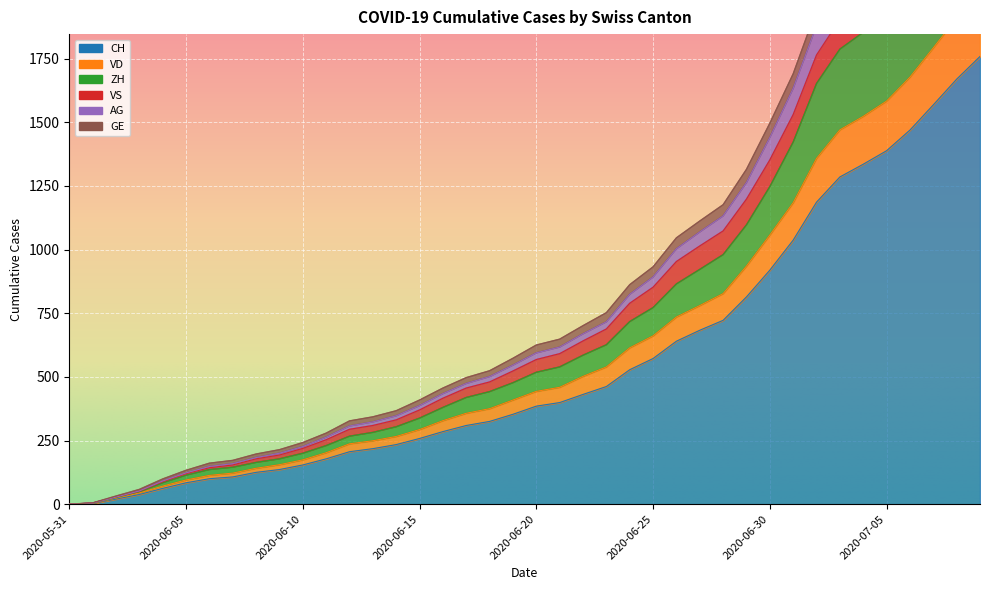

At which label is AG closest to 1357?

2020-06-30